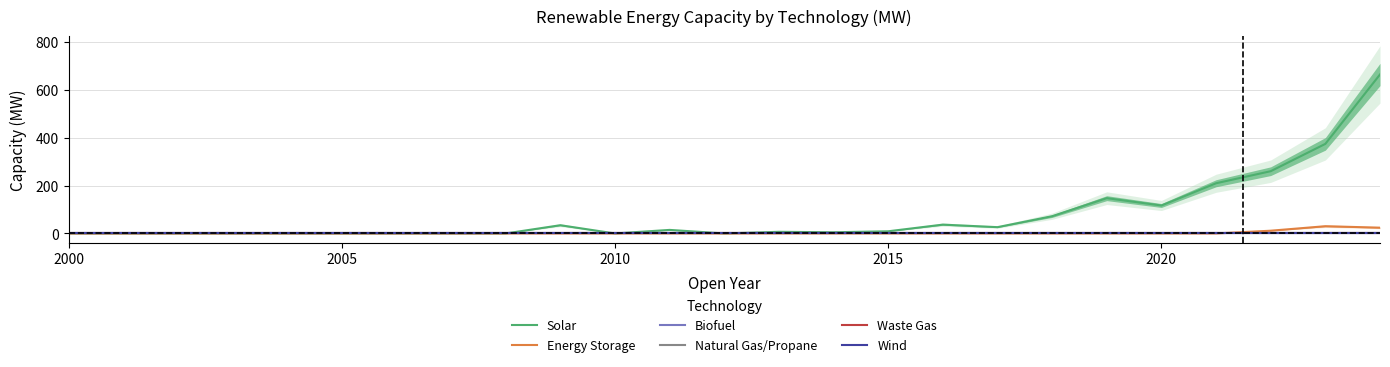

True or false: Wind and Solar intersect in this chart.

False